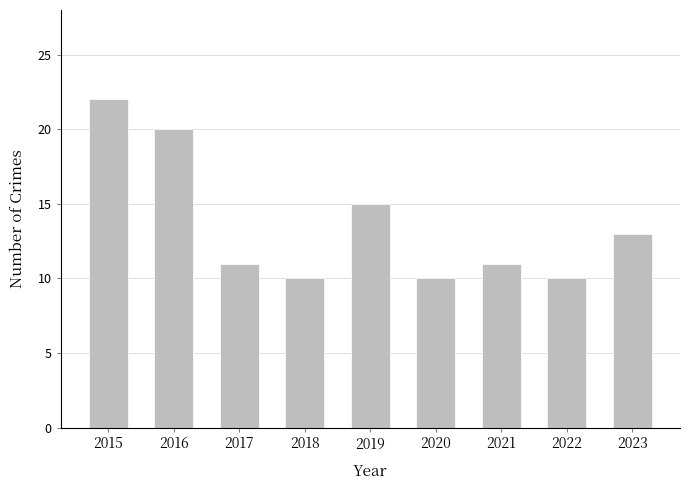

Does the chart contain stacked bars?

No